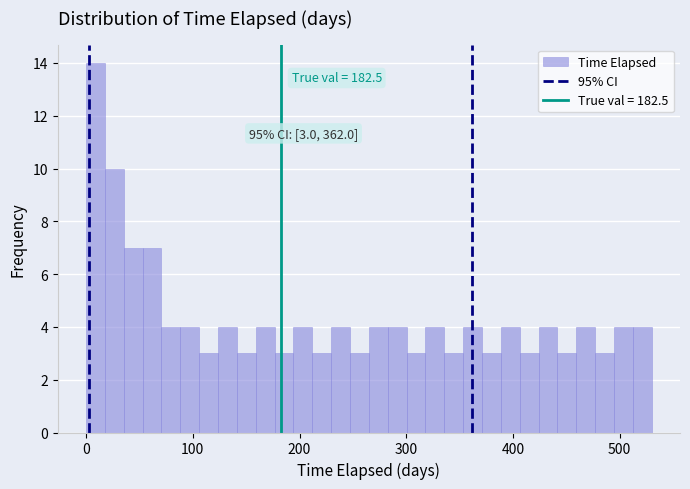

Around what value on the x-axis is the tallest bar? Give the approximate position of its centre, as read against the axis.

10